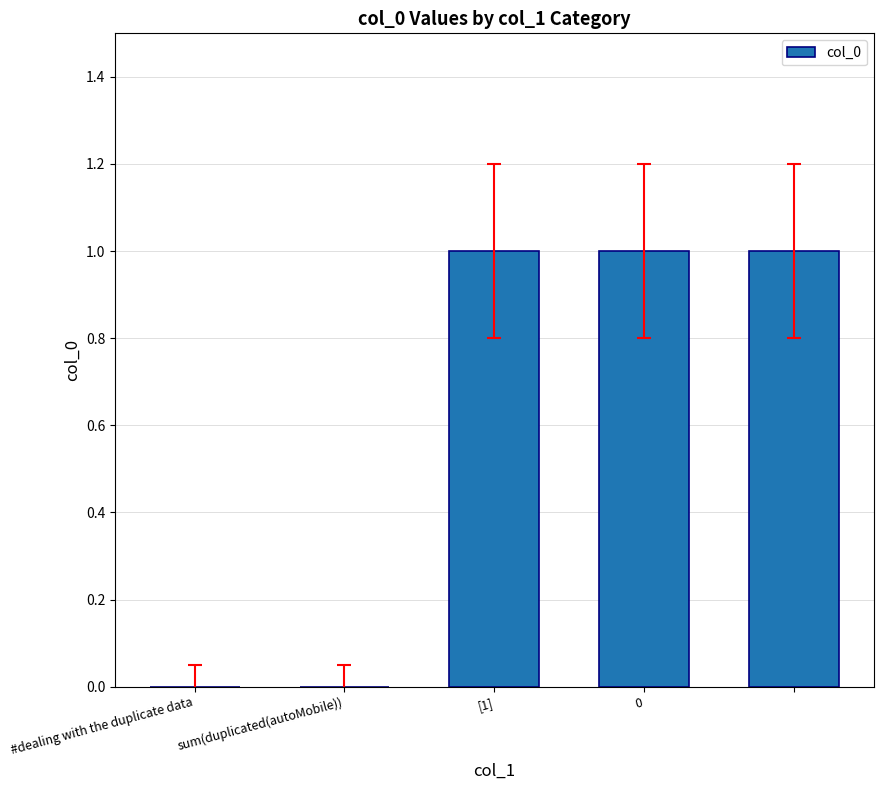

What is the sum of all values?

3